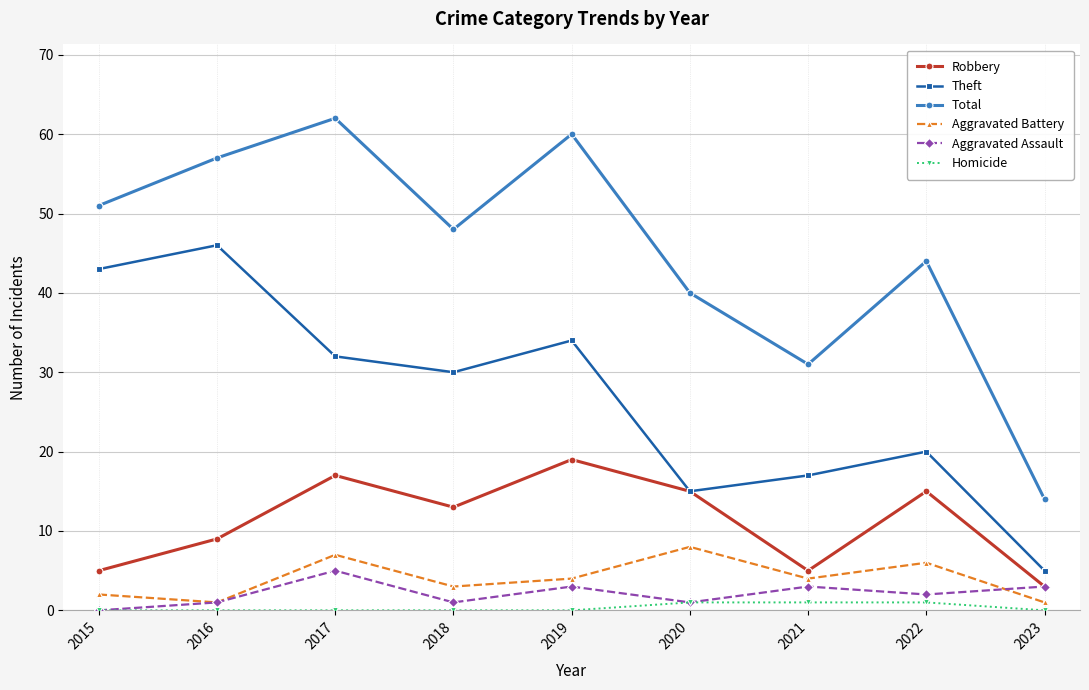

The Theft series shows 20 at 2022. True or false?

True